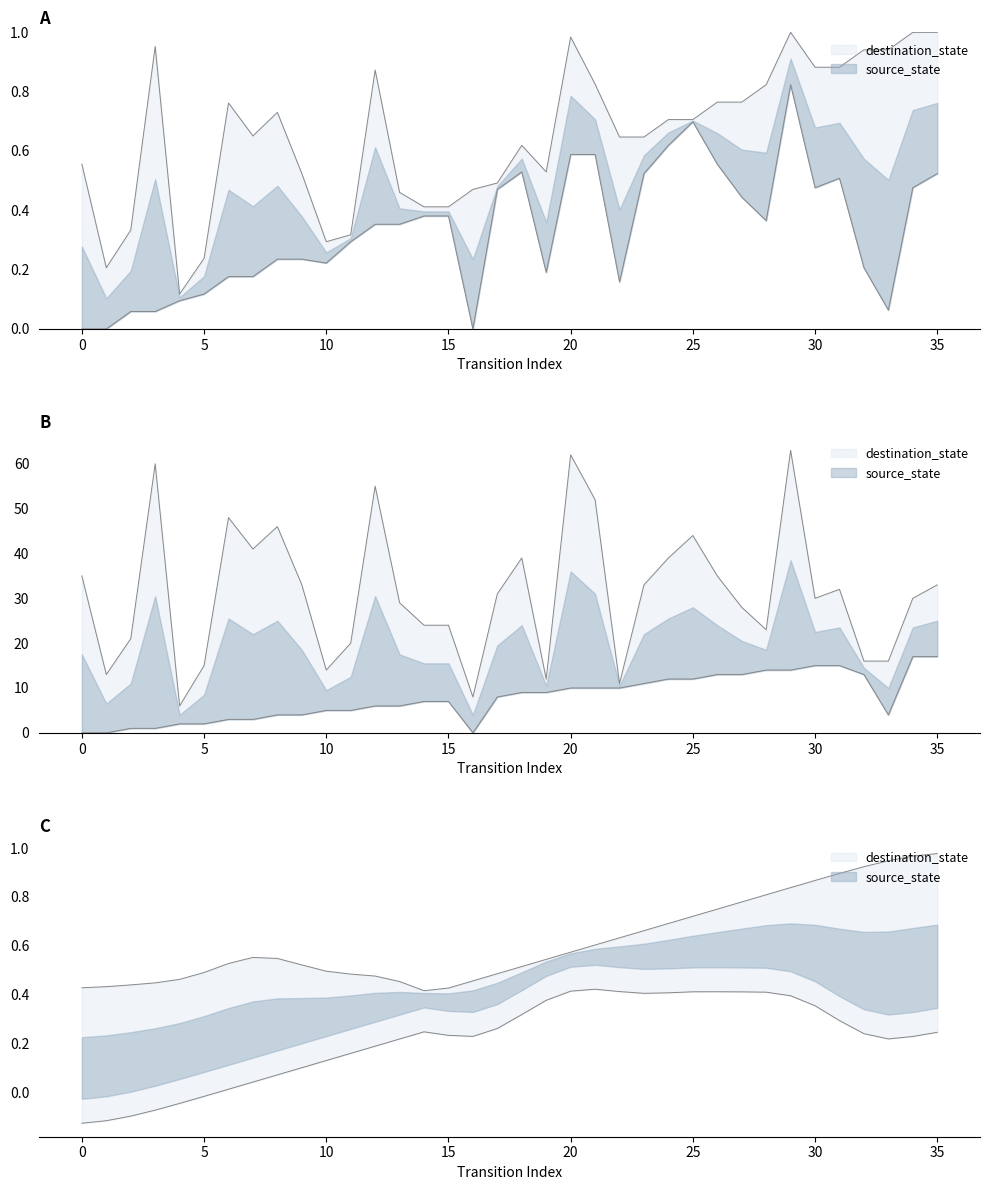

Rank the categories by value from lowest to highest.

4, 16, 22, 19, 1, 10, 5, 32, 33, 11, 2, 28, 14, 15, 27, 13, 30, 34, 17, 31, 9, 23, 35, 0, 26, 18, 24, 7, 25, 8, 6, 21, 12, 3, 20, 29